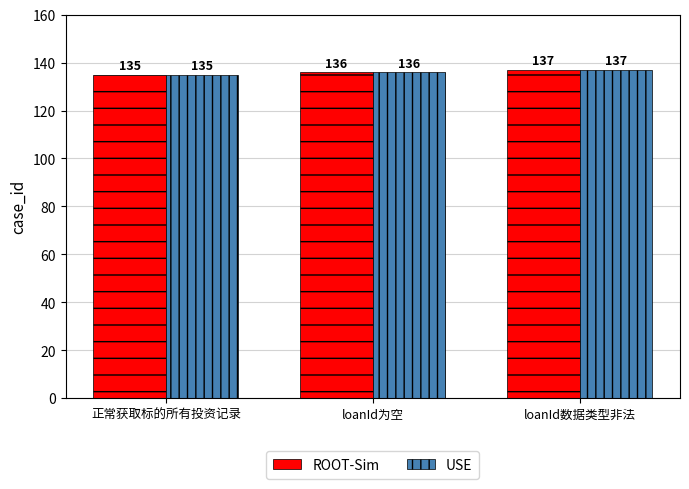

What position from the left is loanId数据类型非法?

3